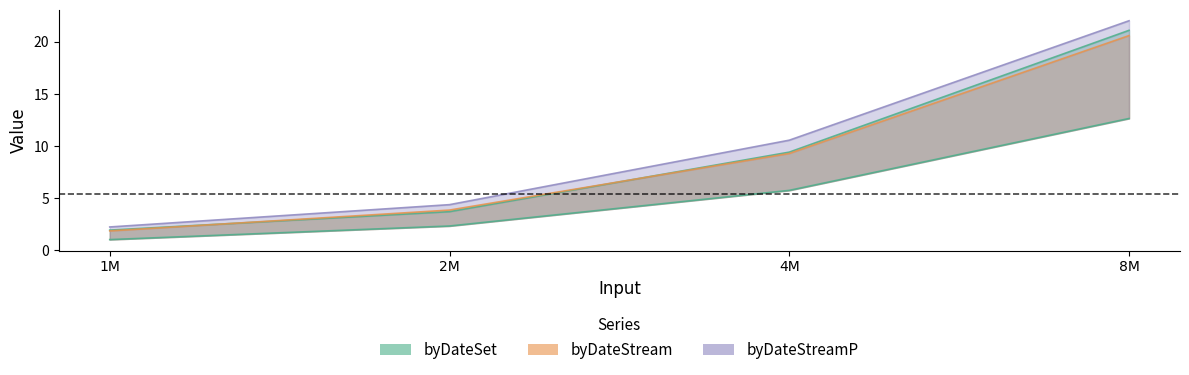

What is the change in value from 4M to 8M?

+6.9